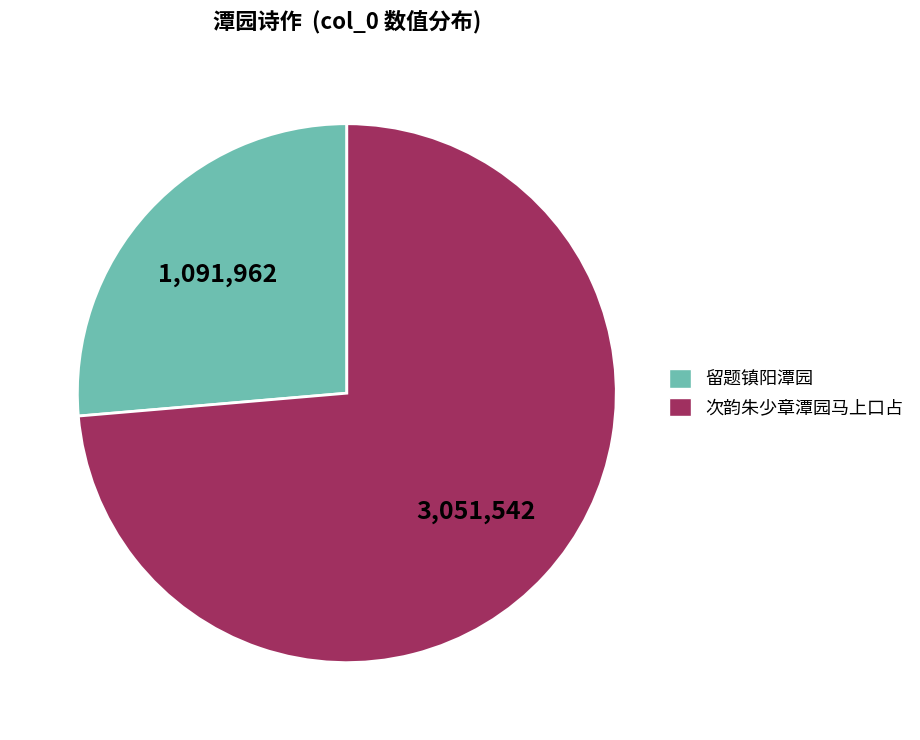

Is there a majority slice in this chart?

Yes